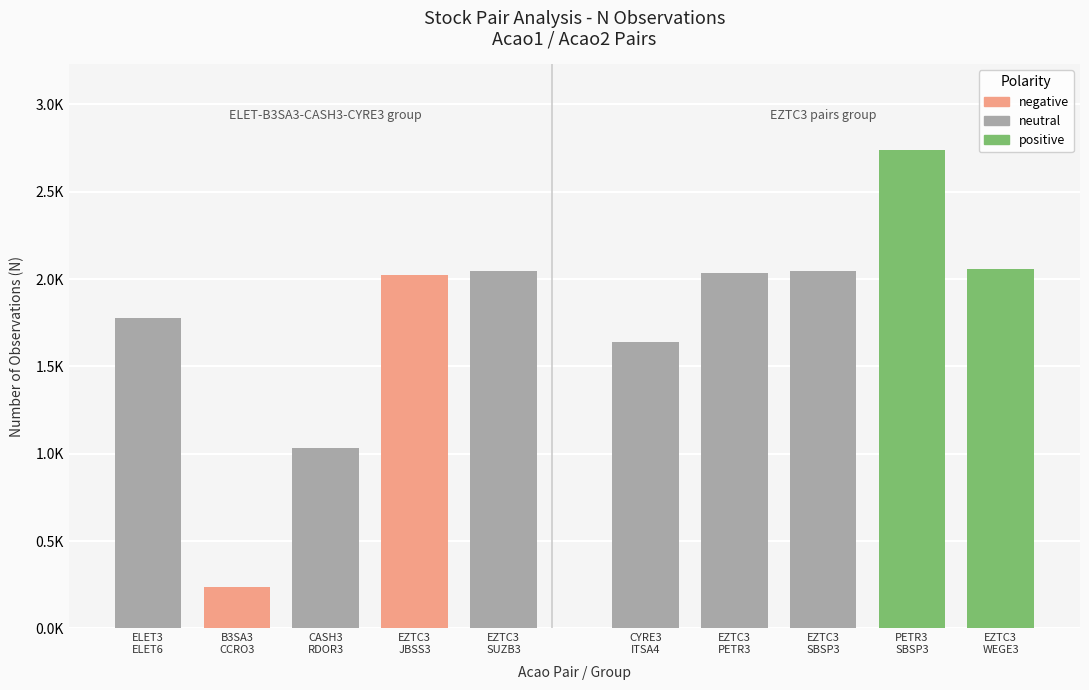

Where does the data first go above 2034?

EZTC3 SUZB3